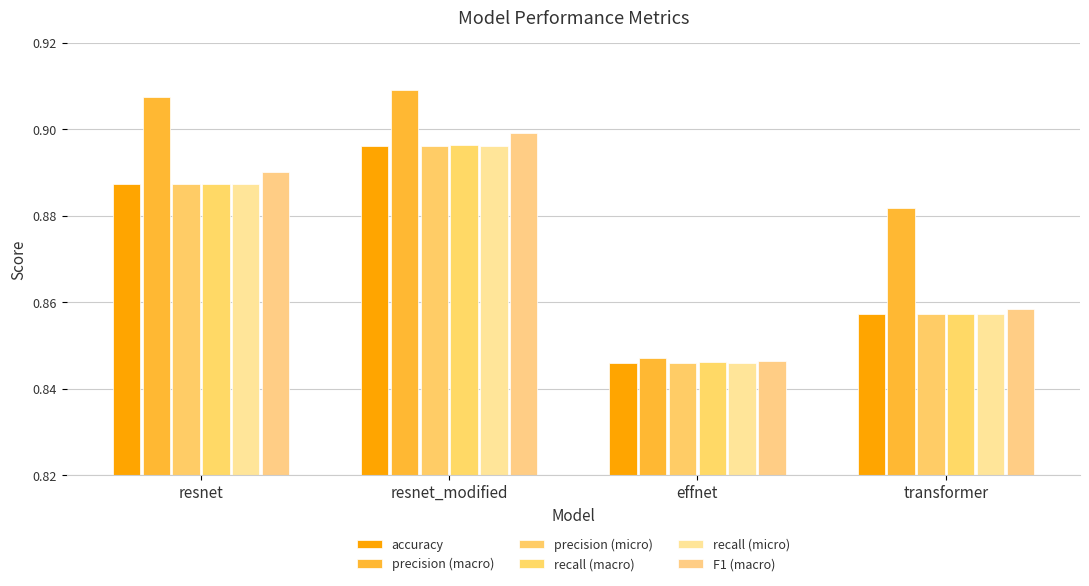

Reading left to right, extract all data points from this chart.

accuracy: 0.9	0.9	0.8	0.9
precision (macro): 0.9	0.9	0.8	0.9
precision (micro): 0.9	0.9	0.8	0.9
recall (macro): 0.9	0.9	0.8	0.9
recall (micro): 0.9	0.9	0.8	0.9
F1 (macro): 0.9	0.9	0.8	0.9